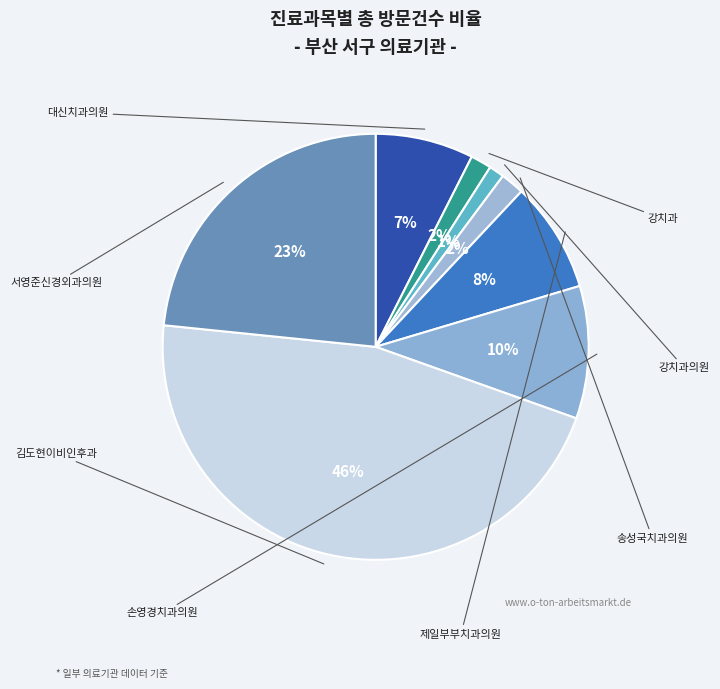

To the nearest percent, what is the difference between the largest and smallest slice percentages?

45%